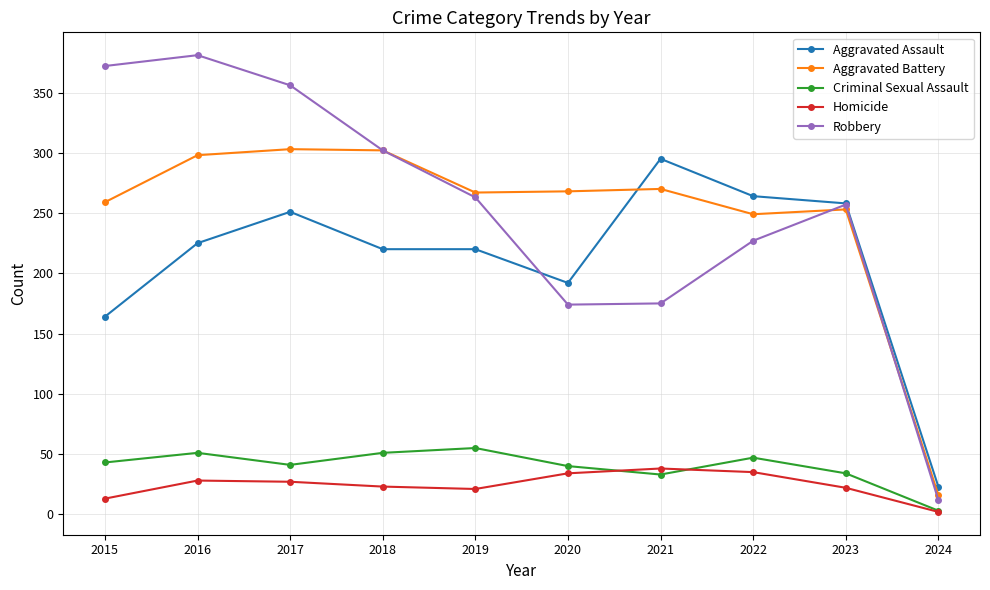

Between 2017 and 2019, which series saw the biggest shift?

Robbery